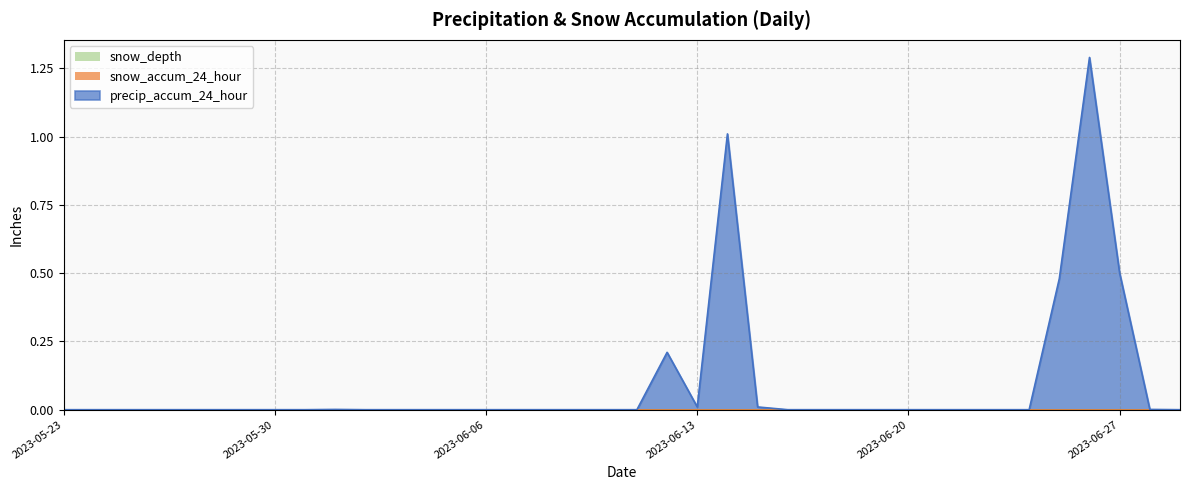

What are all the series names shown in the legend?

precip_accum_24_hour, snow_accum_24_hour, snow_depth